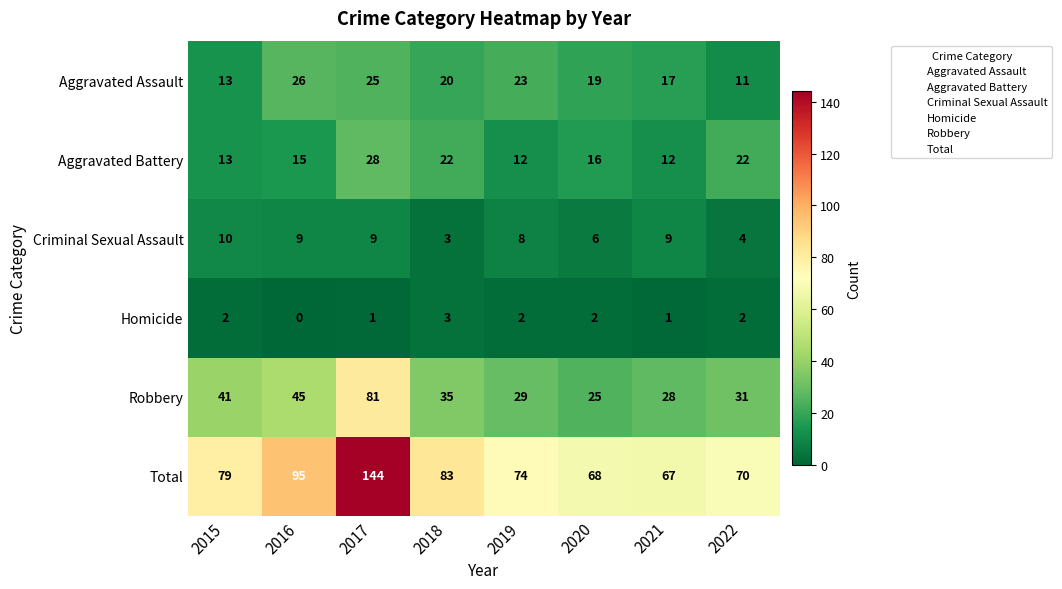

Rank the series by their maximum value, from lowest to highest.

Homicide, Criminal Sexual Assault, Aggravated Assault, Aggravated Battery, Robbery, Total